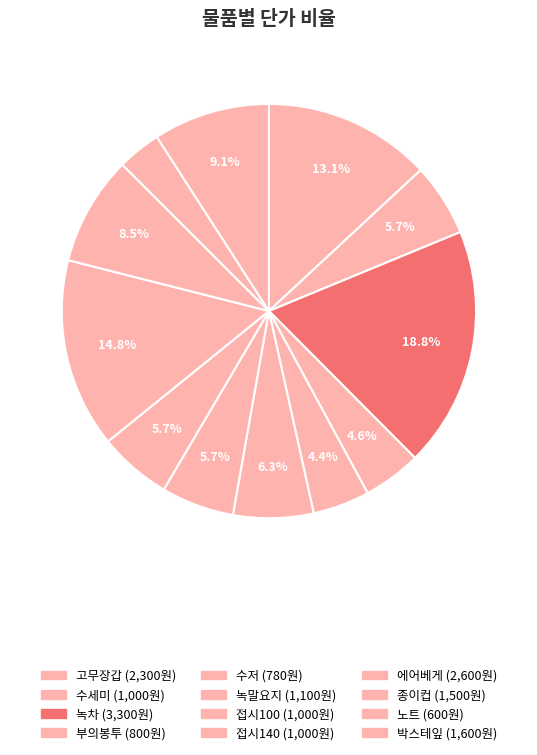

To the nearest percent, what is the average slice percentage?

8%